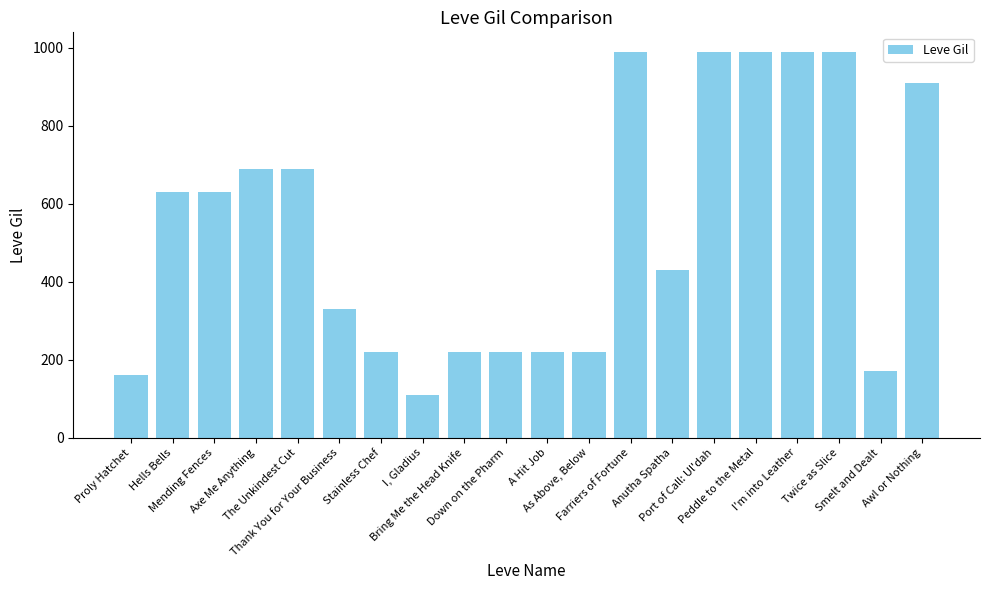

Reading left to right, transcribe all the data shown in this chart.

Proly Hatchet=160	Hells Bells=630	Mending Fences=630	Axe Me Anything=690	The Unkindest Cut=690	Thank You for Your Business=330	Stainless Chef=220	I, Gladius=110	Bring Me the Head Knife=220	Down on the Pharm=220	A Hit Job=220	As Above, Below=220	Farriers of Fortune=990	Anutha Spatha=430	Port of Call: Ul'dah=990	Peddle to the Metal=990	I'm into Leather=990	Twice as Slice=990	Smelt and Dealt=170	Awl or Nothing=910